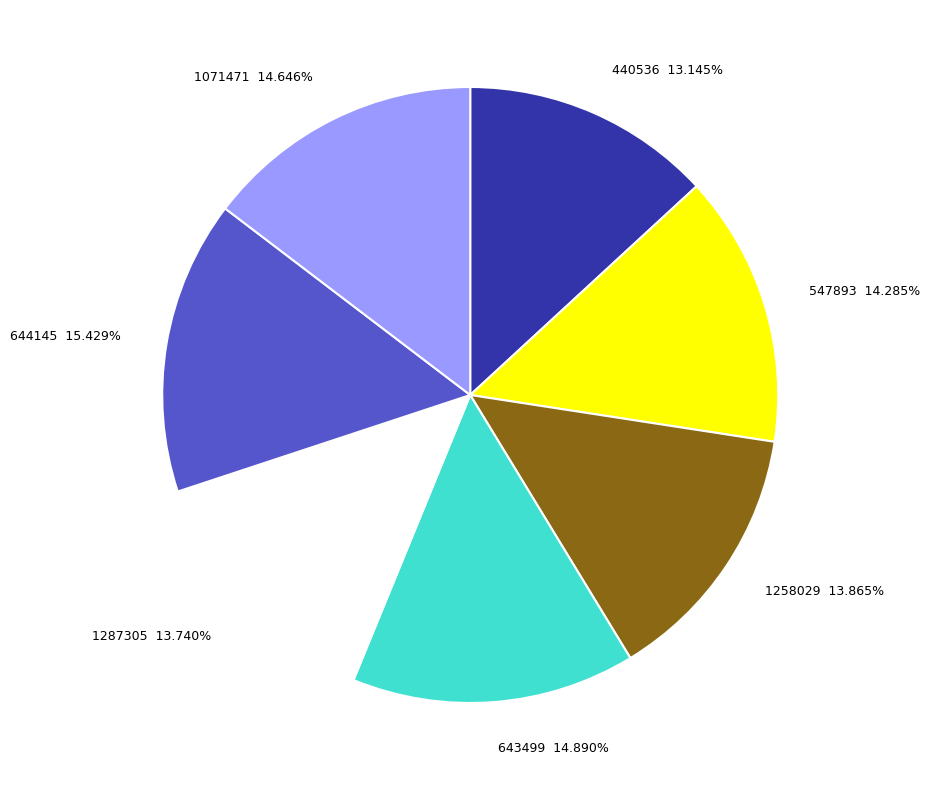

Do 1287305 13.740% and 440536 13.145% together represent more than half of the pie?

No